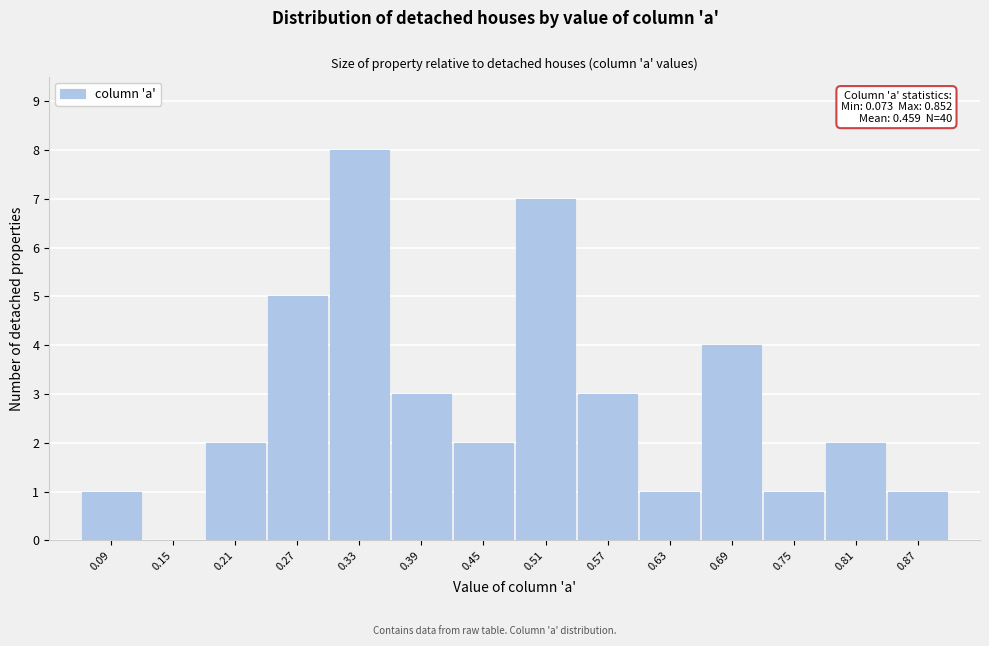

Which range on the x-axis has the tallest bar?

0.30 to 0.36